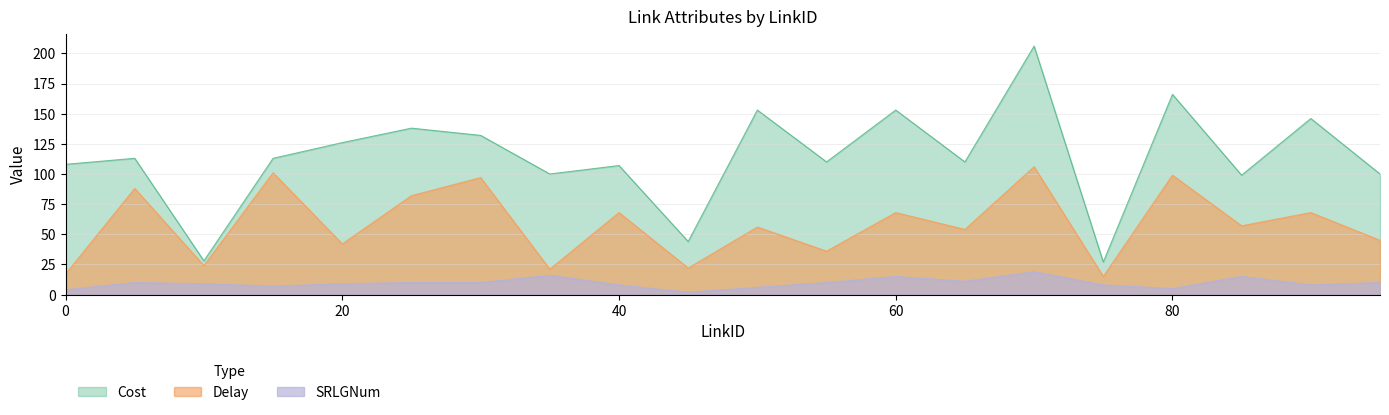

What is the approximate value of Delay at 80, to the nearest 10?

100